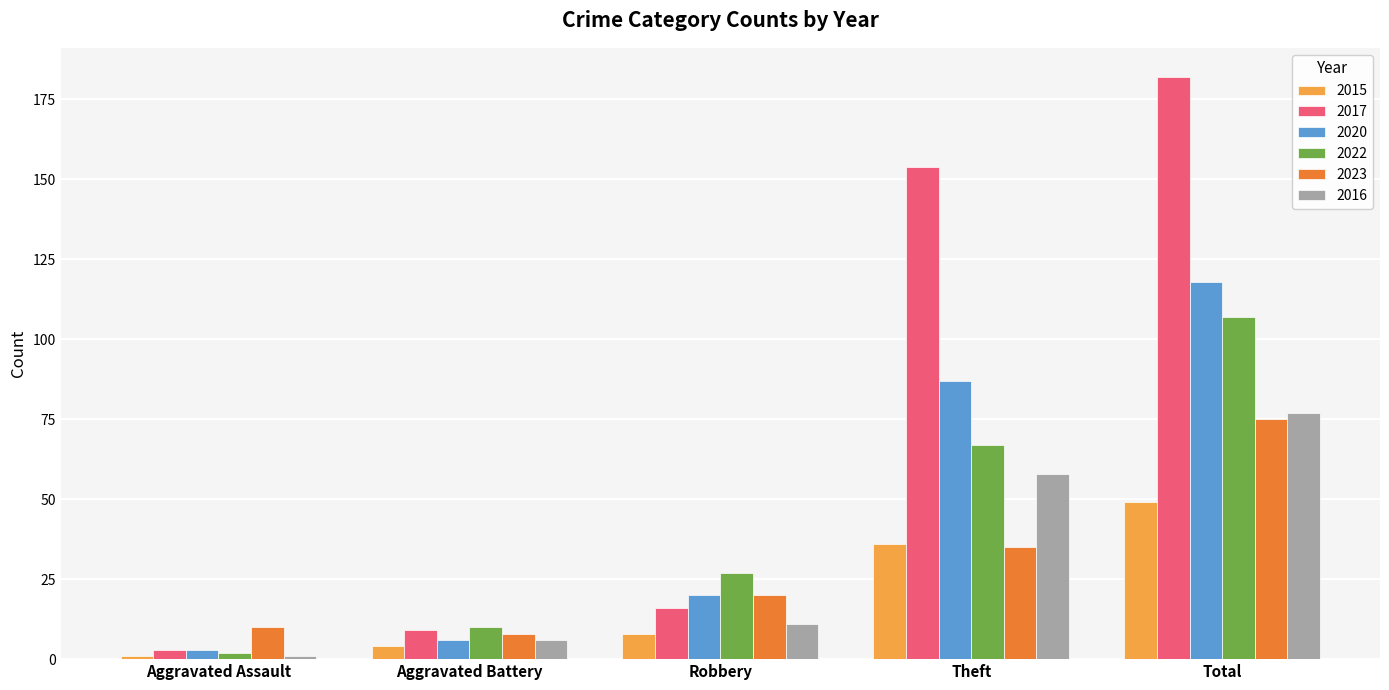

How many data points in 2015 are less than 8?

2